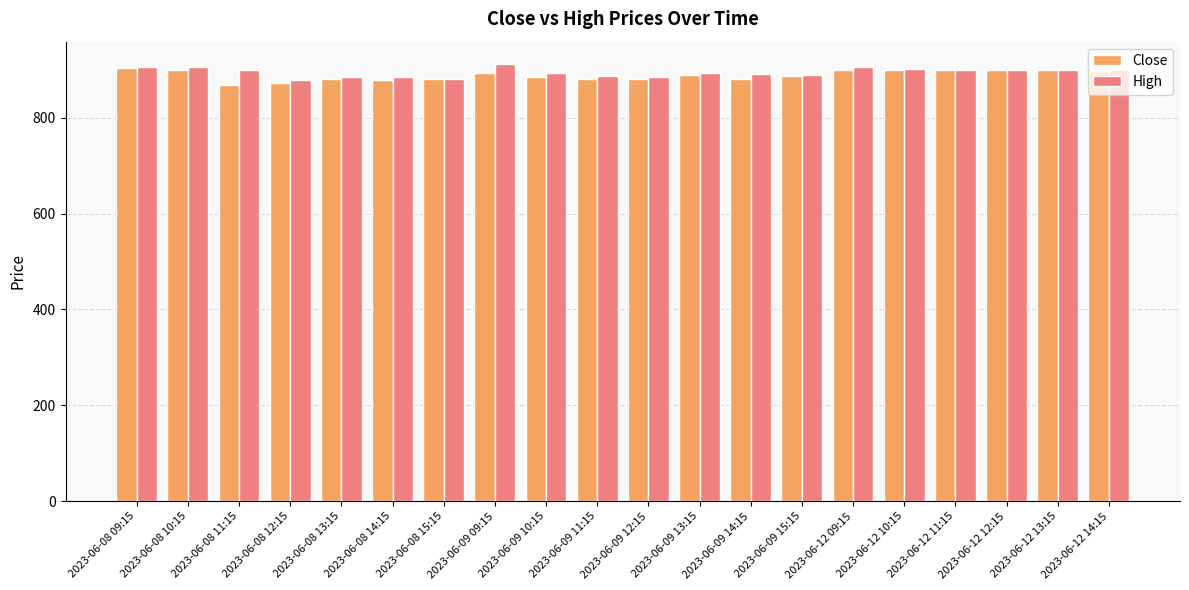

Is the value of Close at 2023-06-08 15:15 greater than the value of High at 2023-06-08 10:15?

No